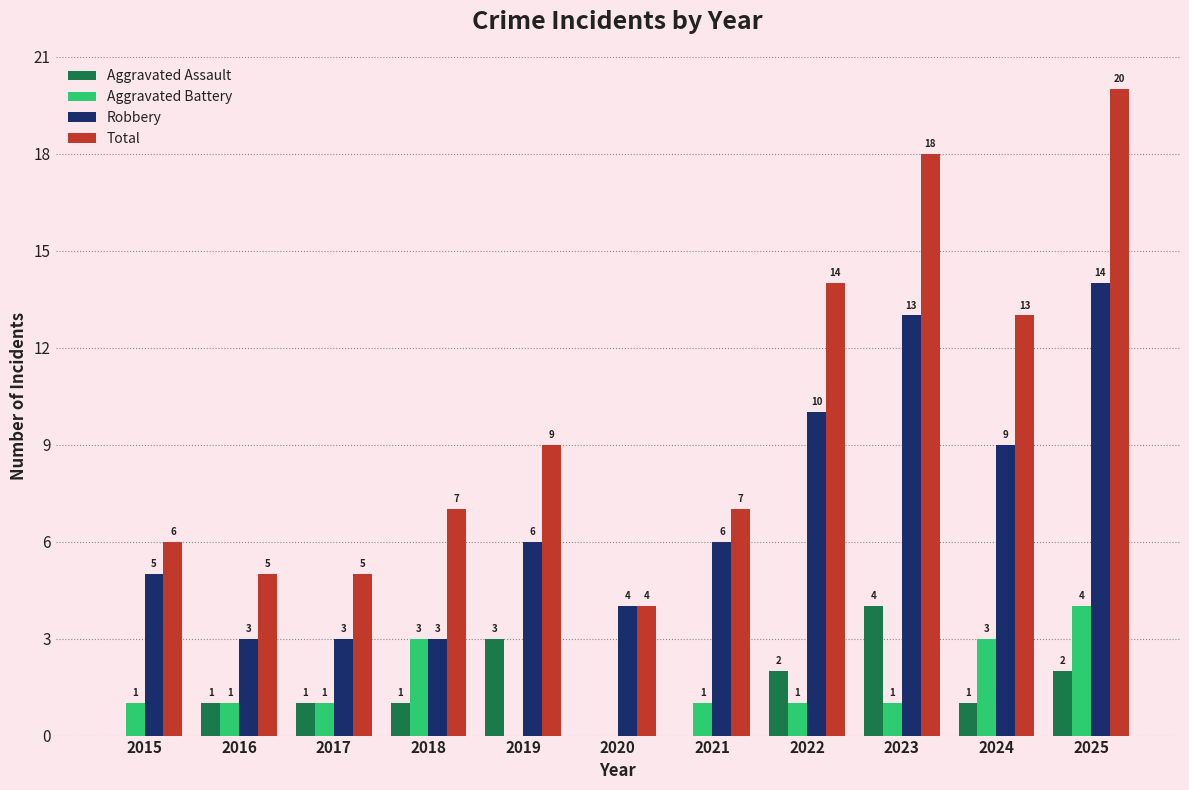

The Robbery series shows 6 at 2019. True or false?

True